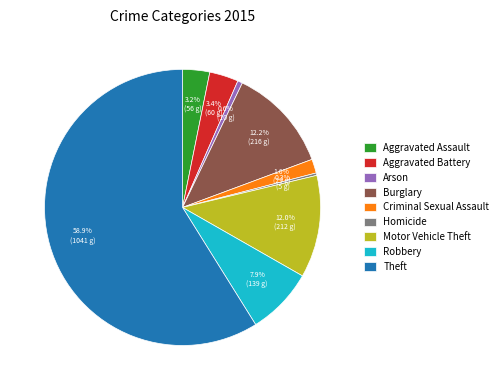

What portion of the pie excludes Motor Vehicle Theft?

88.0%